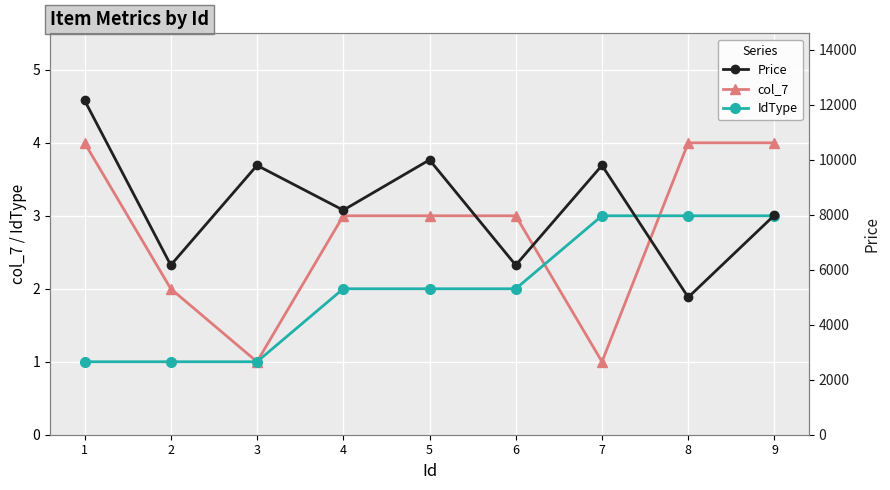

How many data points in IdType are above 2?

3